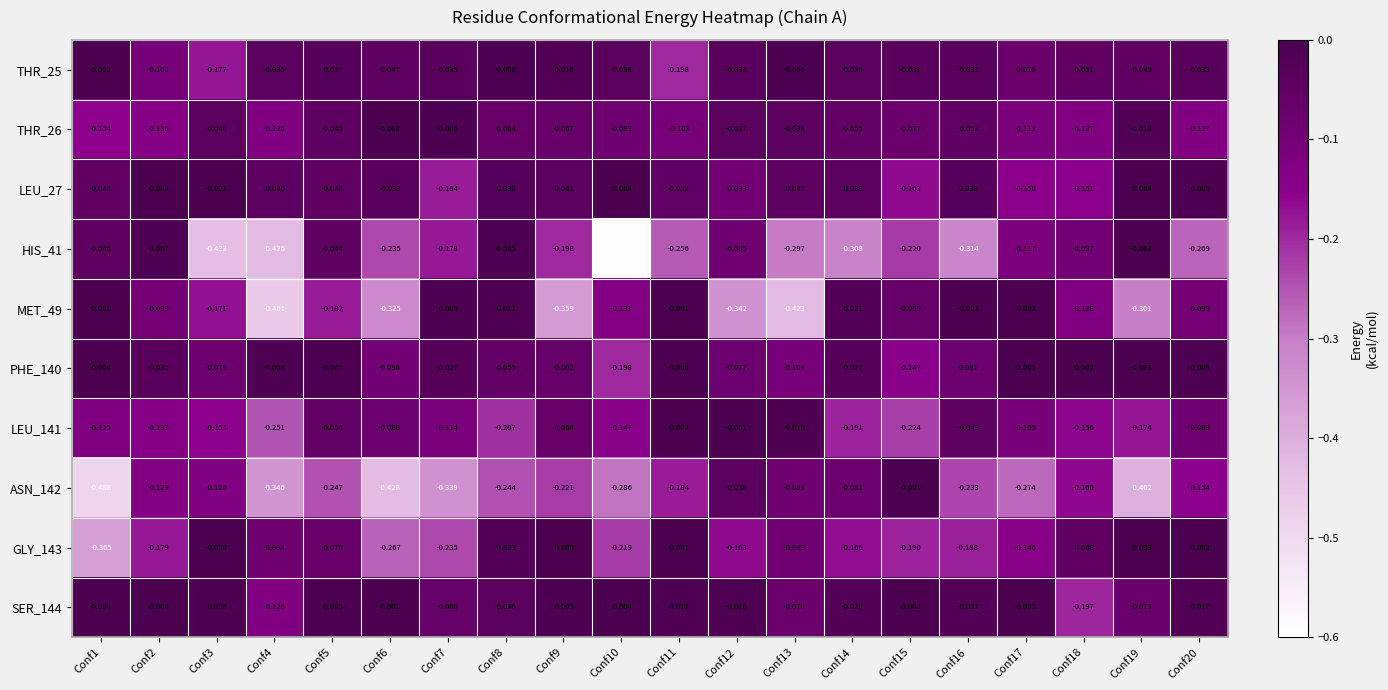

Is the value of LEU_141 at Conf13 greater than the value of ASN_142 at Conf6?

Yes